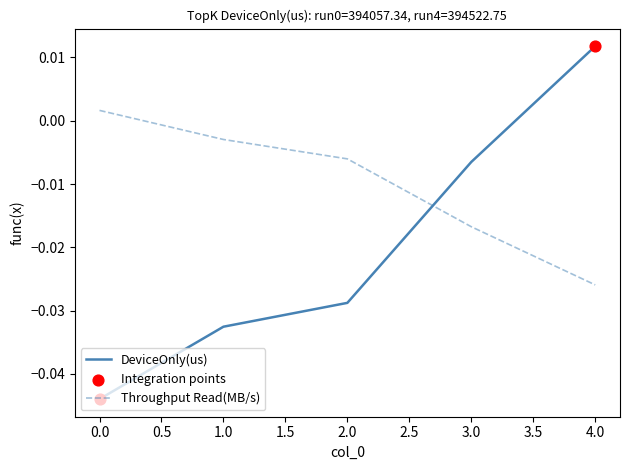

At 2.0, list the series in order from smallest to largest.

DeviceOnly(us), Throughput Read(MB/s)